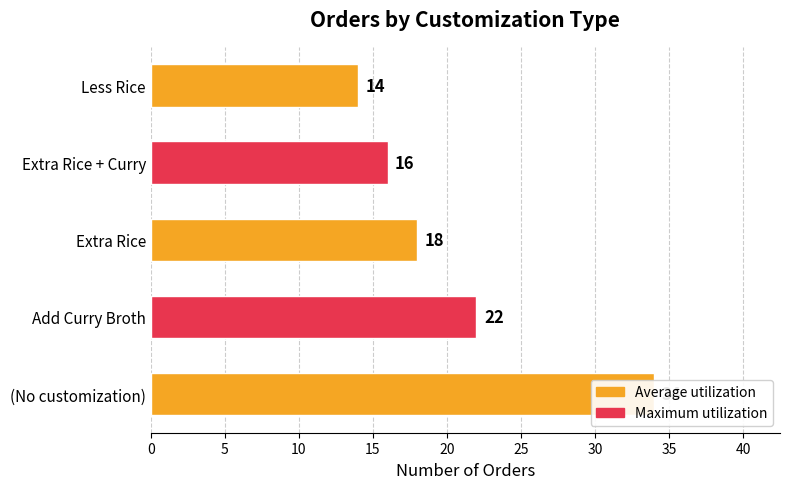

Count the values in the range 16 to 22.

3